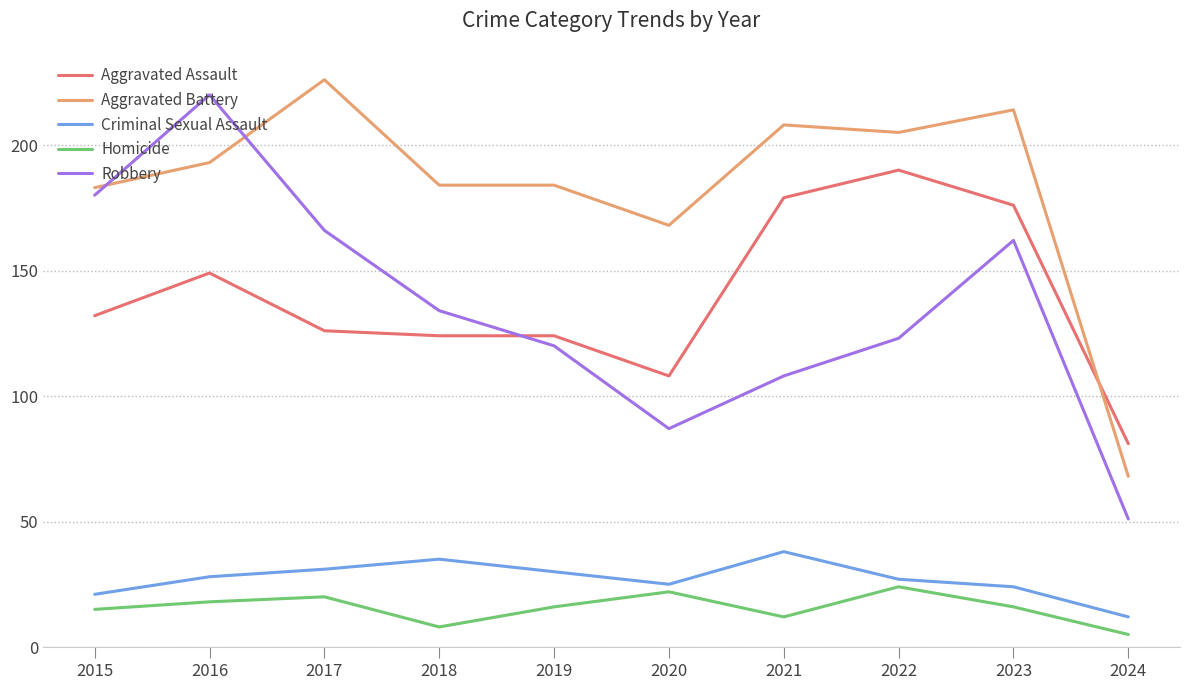

Where does the Robbery series first go above 134?

2015